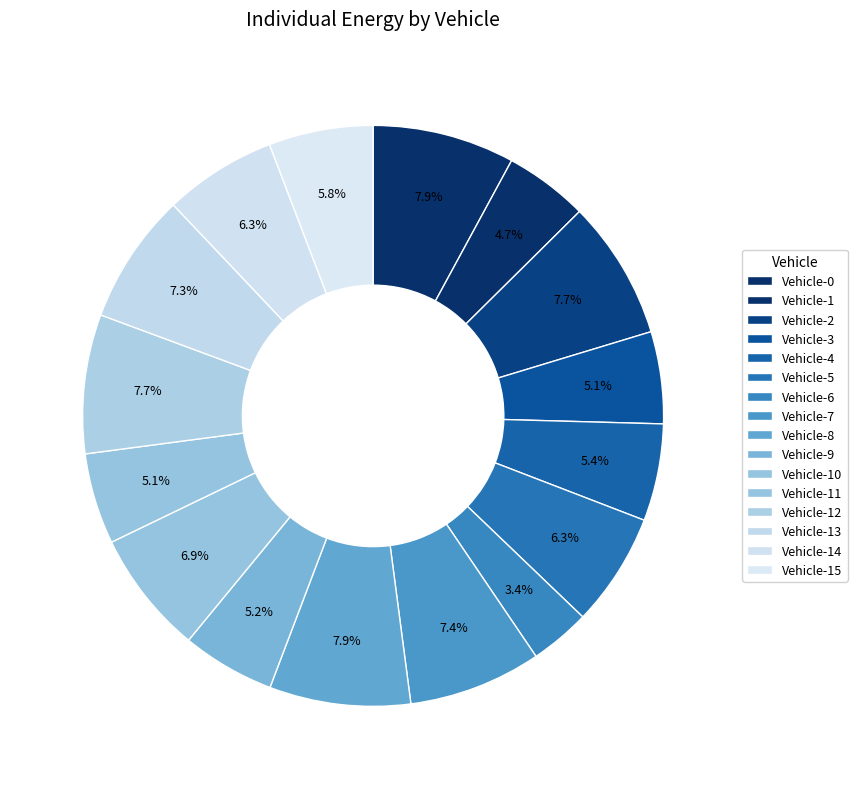

How many slices are in this pie chart?

16